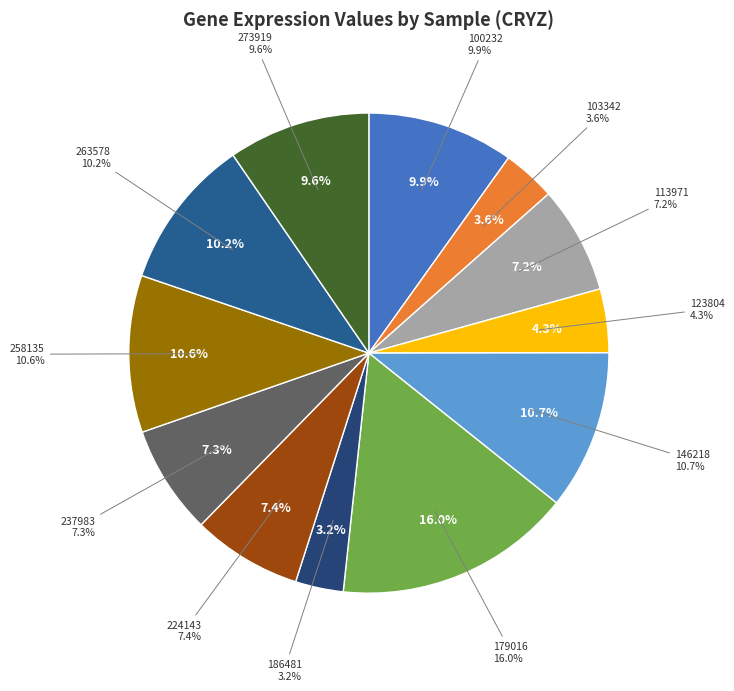

Count the number of slices in the pie.

12